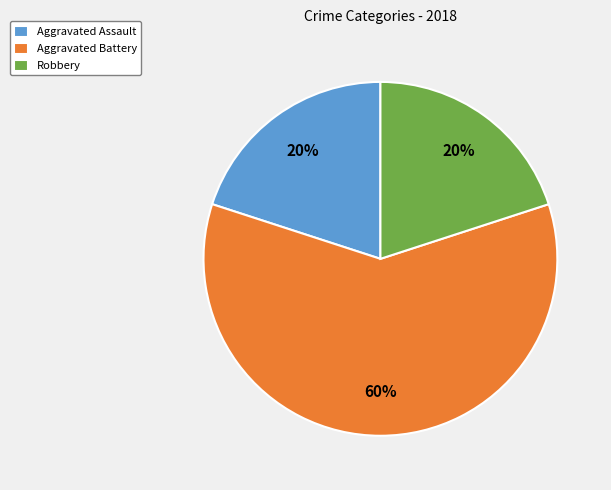

To the nearest percent, what is the average slice percentage?

33%